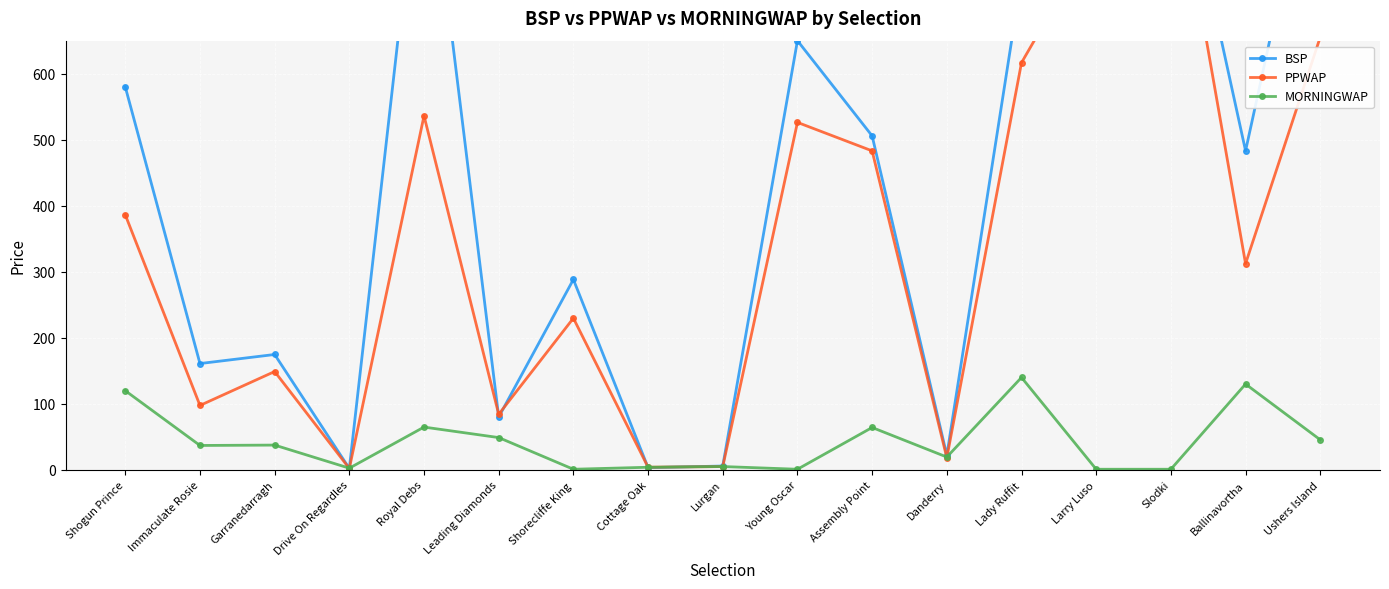

True or false: PPWAP has a value of 526.2 at Young Oscar.

True